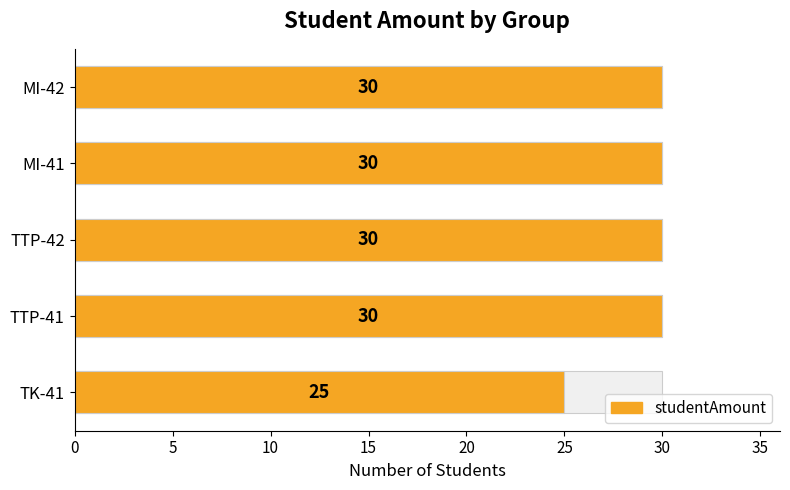

Count the number of data series in this chart.

1